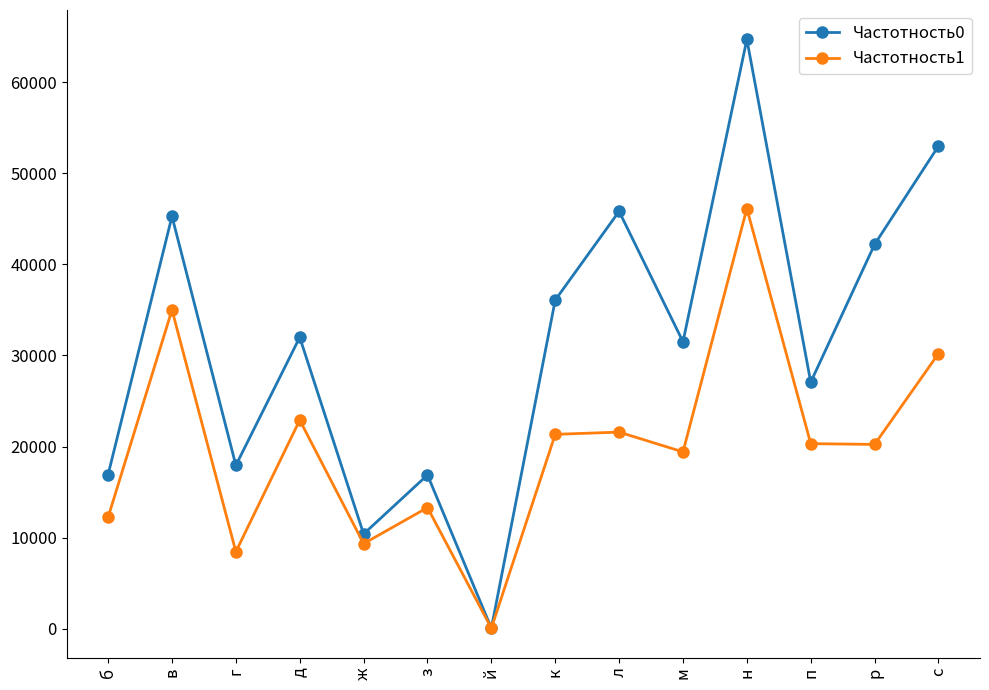

Which category has the highest value in the Частотность1 series?

н